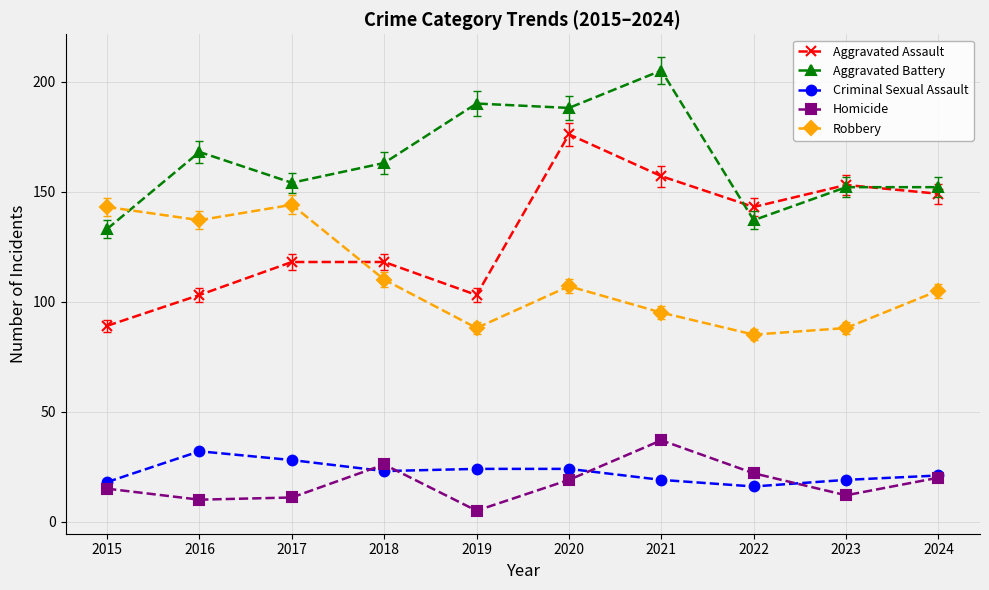

Which category has the highest value across all series?

2021